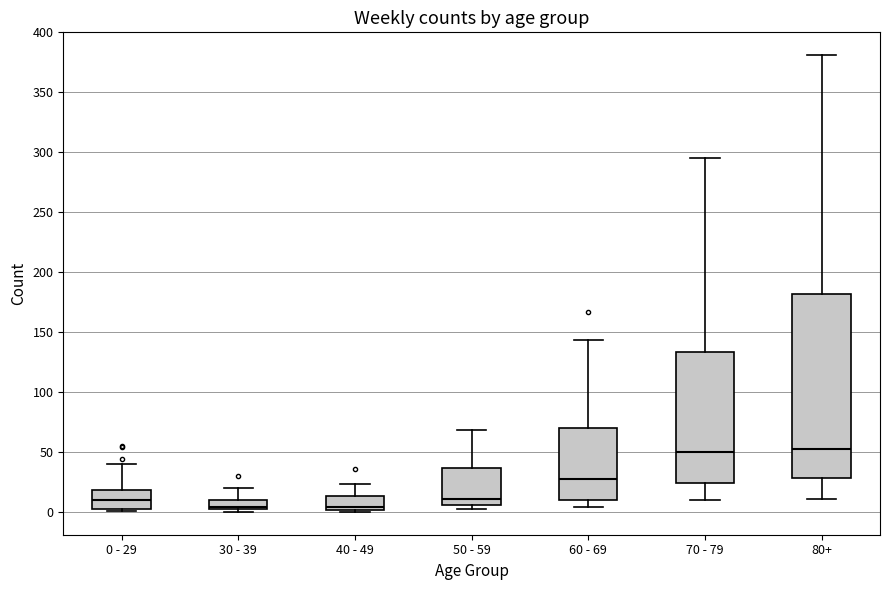

Reading left to right, read every box against the y-axis: the position of its median line, the range the box covers, and the ends of its whiskers. The values are not printed on the chart, so give them approximately, as read against the axis.

0 - 29: median 10, box 5 to 20, whiskers 0 to 40
30 - 39: median 5, box 0 to 10, whiskers 0 (just below the box's lower edge) to 20
40 - 49: median 5, box 0 to 15, whiskers 0 (just below the box's lower edge) to 25
50 - 59: median 10, box 5 to 35, whiskers 0 to 70
60 - 69: median 30, box 10 to 70, whiskers 5 to 145
70 - 79: median 50, box 25 to 135, whiskers 10 to 295
80+: median 55, box 30 to 180, whiskers 10 to 380